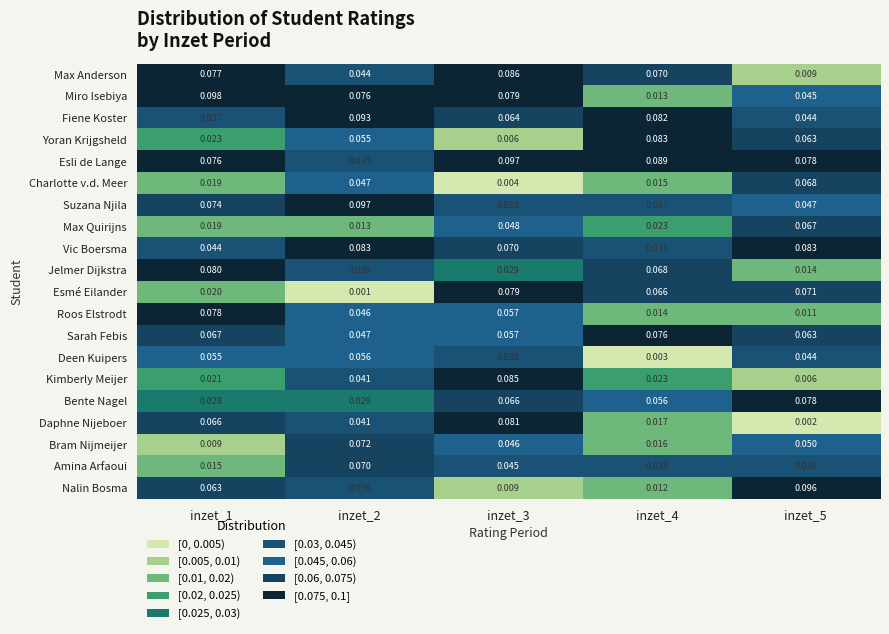

At which category does the chart reach its minimum across all series?

inzet_2